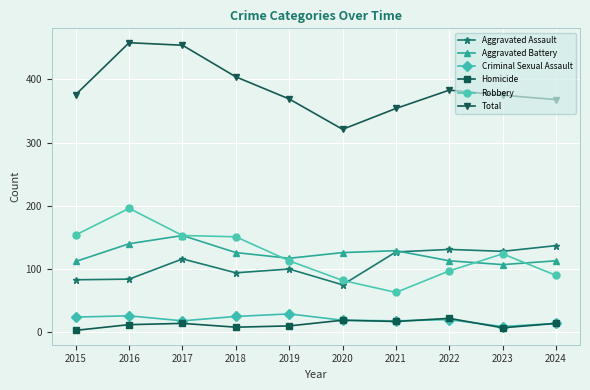

What is the difference between the maximum and minimum values in the Aggravated Battery series?

46